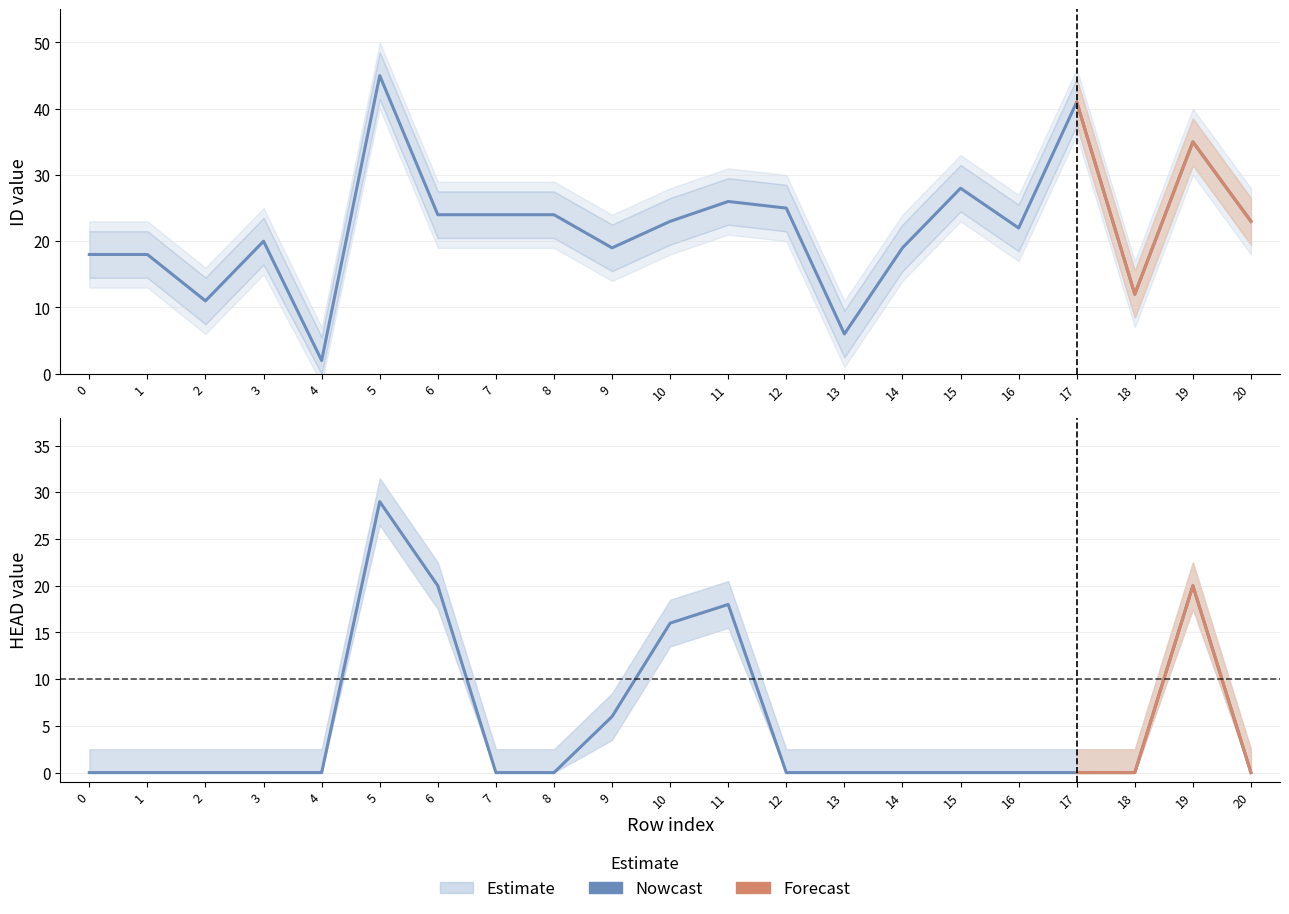

True or false: HEAD and ID intersect in this chart.

False